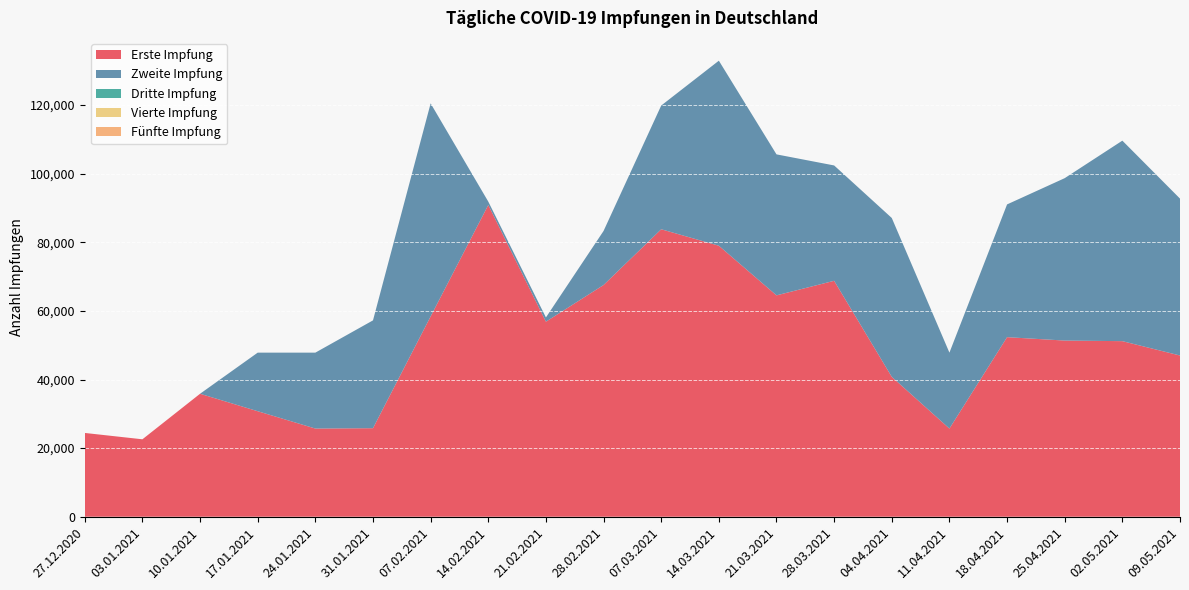

Reading left to right, what are all the values shown in this chart?

Erste Impfung: 27.12.2020=24421	03.01.2021=22573	10.01.2021=35848	17.01.2021=30758	24.01.2021=25706	31.01.2021=25808	07.02.2021=58397	14.02.2021=90883	21.02.2021=56856	28.02.2021=67554	07.03.2021=83805	14.03.2021=79003	21.03.2021=64534	28.03.2021=68781	04.04.2021=40772	11.04.2021=25706	18.04.2021=52344	25.04.2021=51358	02.05.2021=51184	09.05.2021=46999
Zweite Impfung: 27.12.2020=0	03.01.2021=0	10.01.2021=0	17.01.2021=17076	24.01.2021=22130	31.01.2021=31435	07.02.2021=62104	14.02.2021=983	21.02.2021=1244	28.02.2021=15760	07.03.2021=36071	14.03.2021=53947	21.03.2021=41104	28.03.2021=33627	04.04.2021=46319	11.04.2021=22130	18.04.2021=38705	25.04.2021=47348	02.05.2021=58455	09.05.2021=45745
Dritte Impfung: 27.12.2020=0	03.01.2021=0	10.01.2021=0	17.01.2021=0	24.01.2021=0	31.01.2021=0	07.02.2021=0	14.02.2021=0	21.02.2021=0	28.02.2021=0	07.03.2021=0	14.03.2021=0	21.03.2021=0	28.03.2021=0	04.04.2021=0	11.04.2021=0	18.04.2021=0	25.04.2021=0	02.05.2021=0	09.05.2021=0
Vierte Impfung: 27.12.2020=0	03.01.2021=0	10.01.2021=0	17.01.2021=0	24.01.2021=0	31.01.2021=0	07.02.2021=0	14.02.2021=0	21.02.2021=0	28.02.2021=0	07.03.2021=0	14.03.2021=0	21.03.2021=0	28.03.2021=0	04.04.2021=0	11.04.2021=0	18.04.2021=0	25.04.2021=0	02.05.2021=0	09.05.2021=0
Fünfte Impfung: 27.12.2020=0	03.01.2021=0	10.01.2021=0	17.01.2021=0	24.01.2021=0	31.01.2021=0	07.02.2021=0	14.02.2021=0	21.02.2021=0	28.02.2021=0	07.03.2021=0	14.03.2021=0	21.03.2021=0	28.03.2021=0	04.04.2021=0	11.04.2021=0	18.04.2021=0	25.04.2021=0	02.05.2021=0	09.05.2021=0